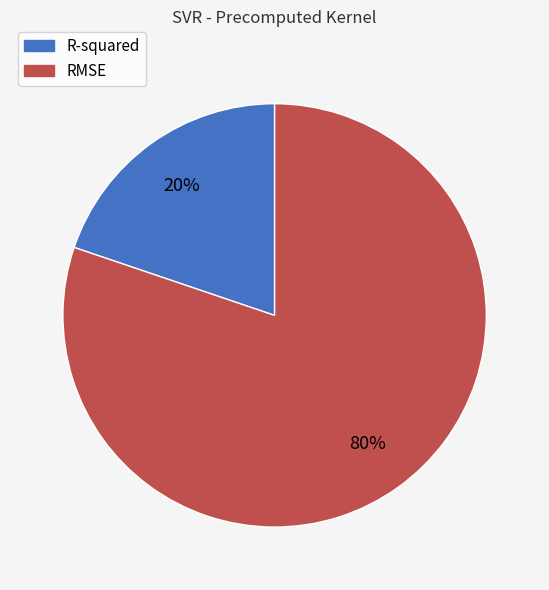

To the nearest percent, what percentage of the pie is R-squared?

20%